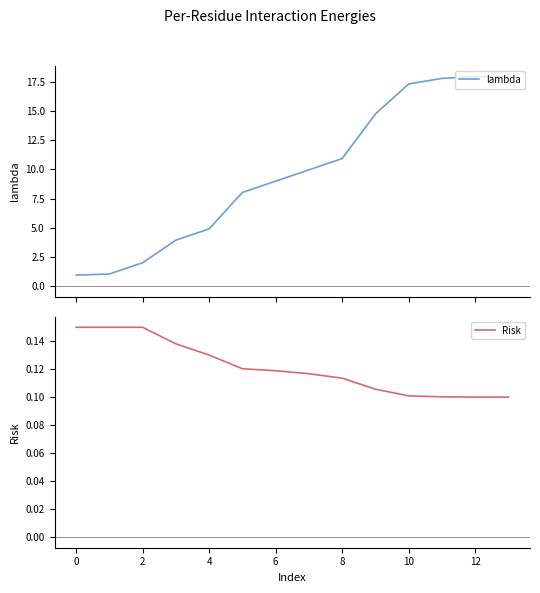

What is the lowest value of the Risk series?

0.1